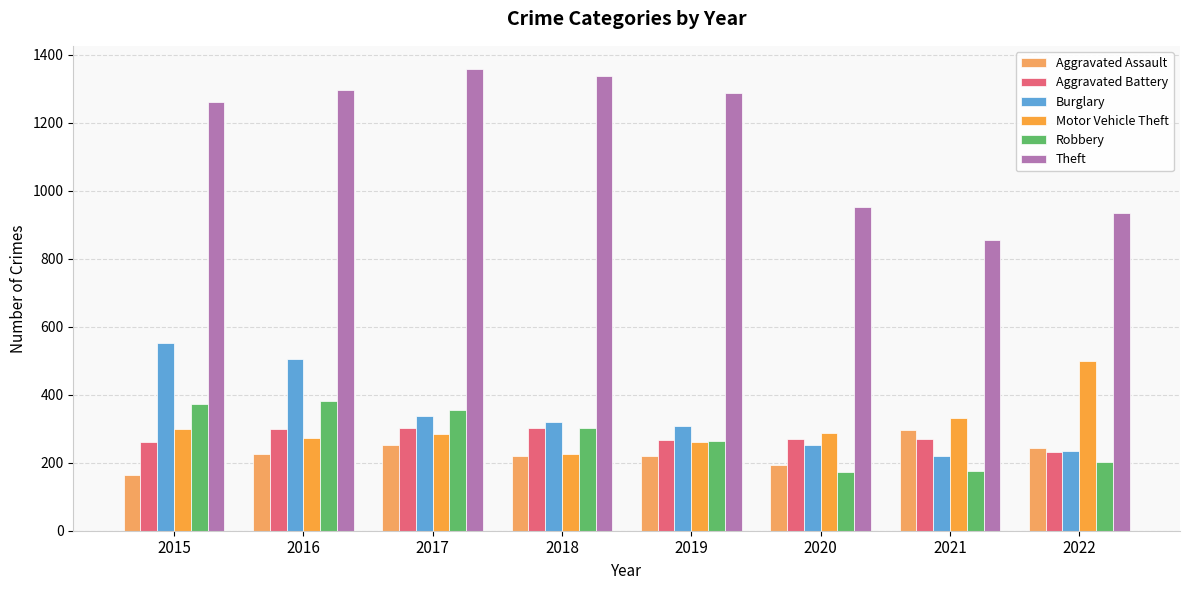

Which label corresponds to the largest value in the chart?

2017